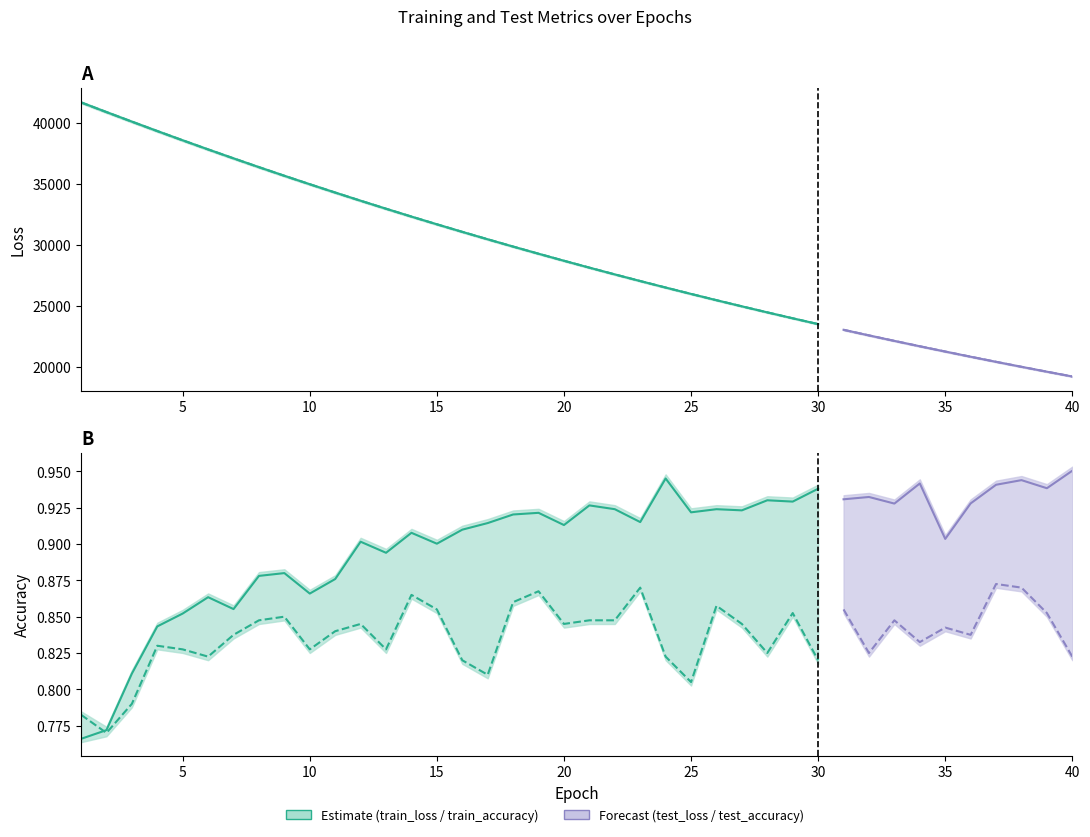

True or false: test_loss has more than 0 points higher than both neighbors.

False